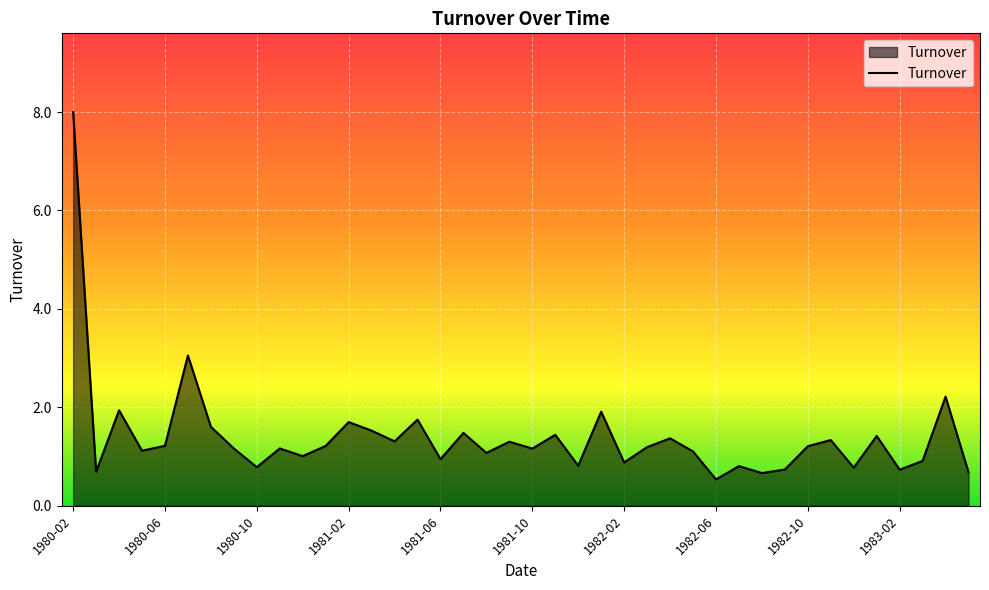

What is the minimum value shown in the chart?

0.5